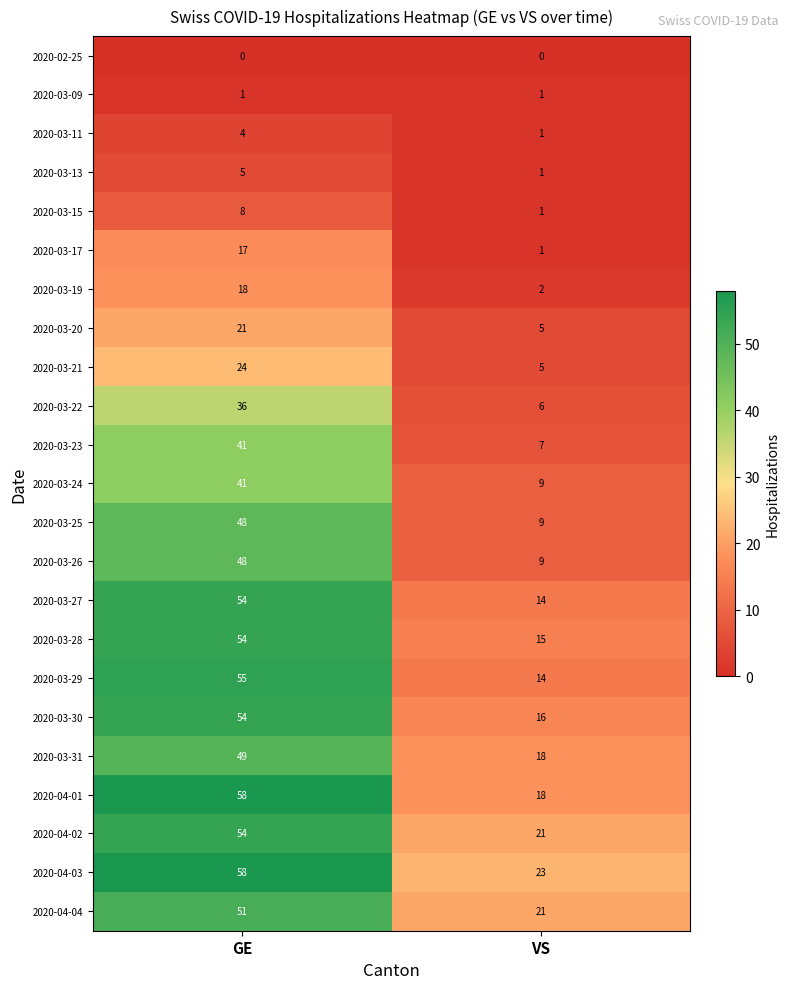

Which series has the largest total across all categories?

2020-04-03